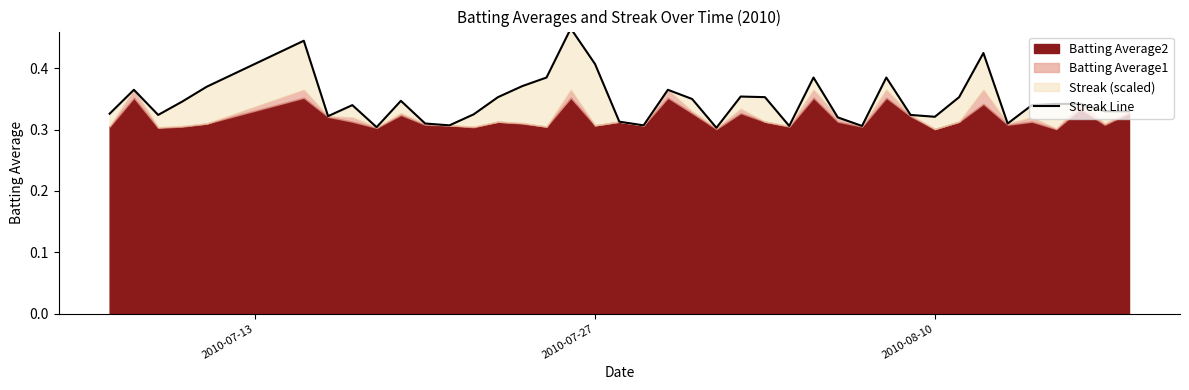

Count the values in the range 0 to 1.

40